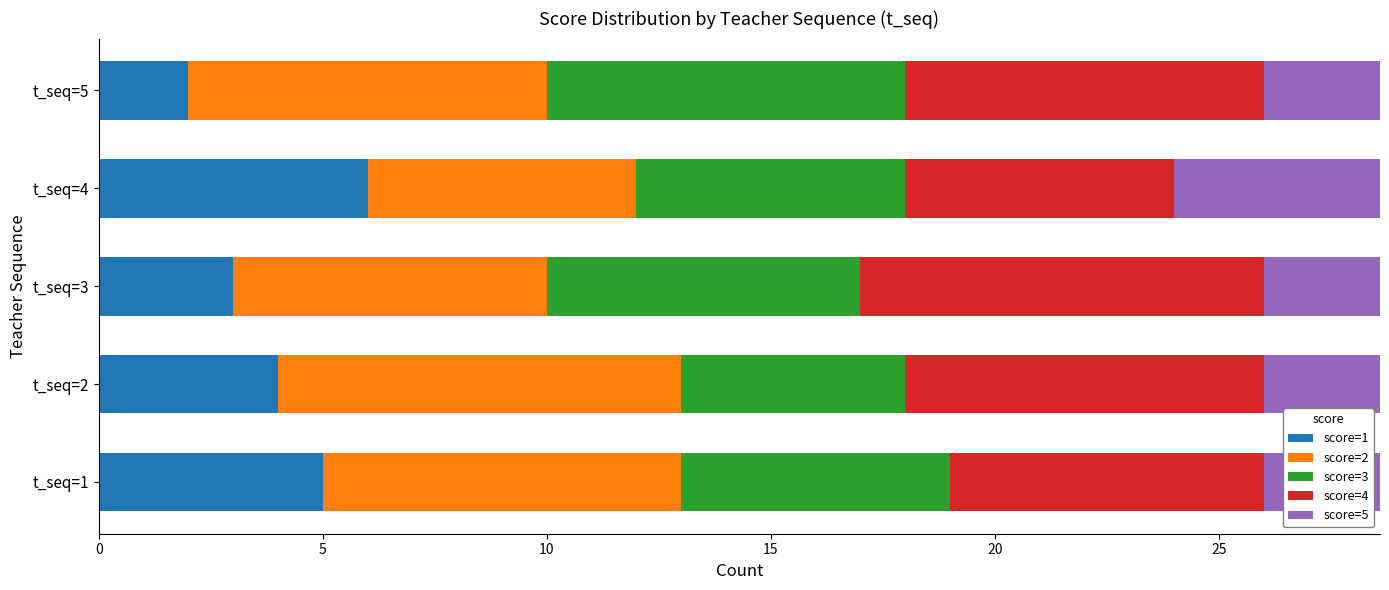

What is the value of the score=4 bar at the 5th from the left?

8